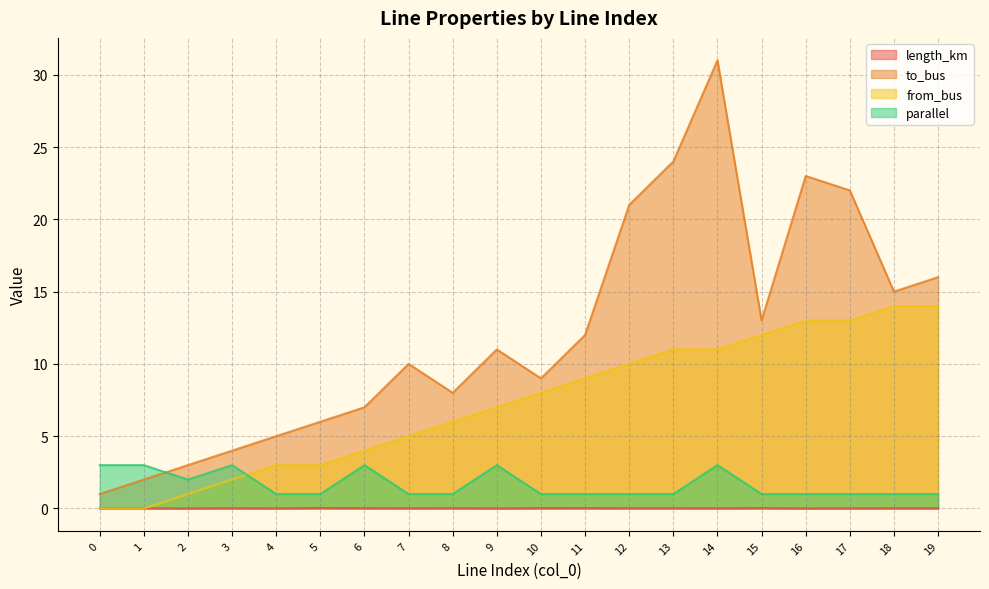

At 17, list the series in order from smallest to largest.

length_km, parallel, from_bus, to_bus